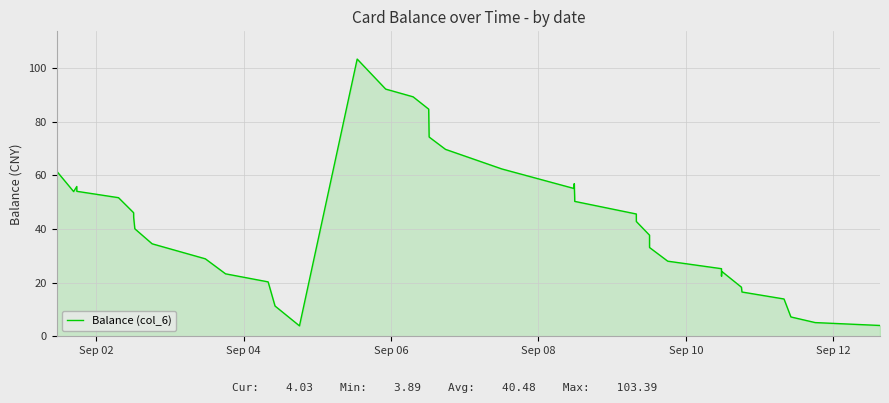

What is the difference between the maximum and minimum values?

99.5